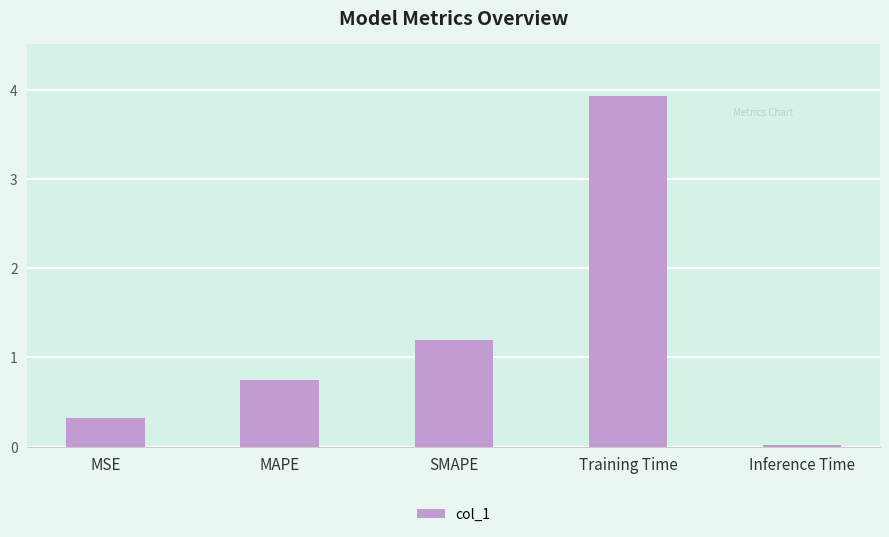

Are the bars horizontal?

No